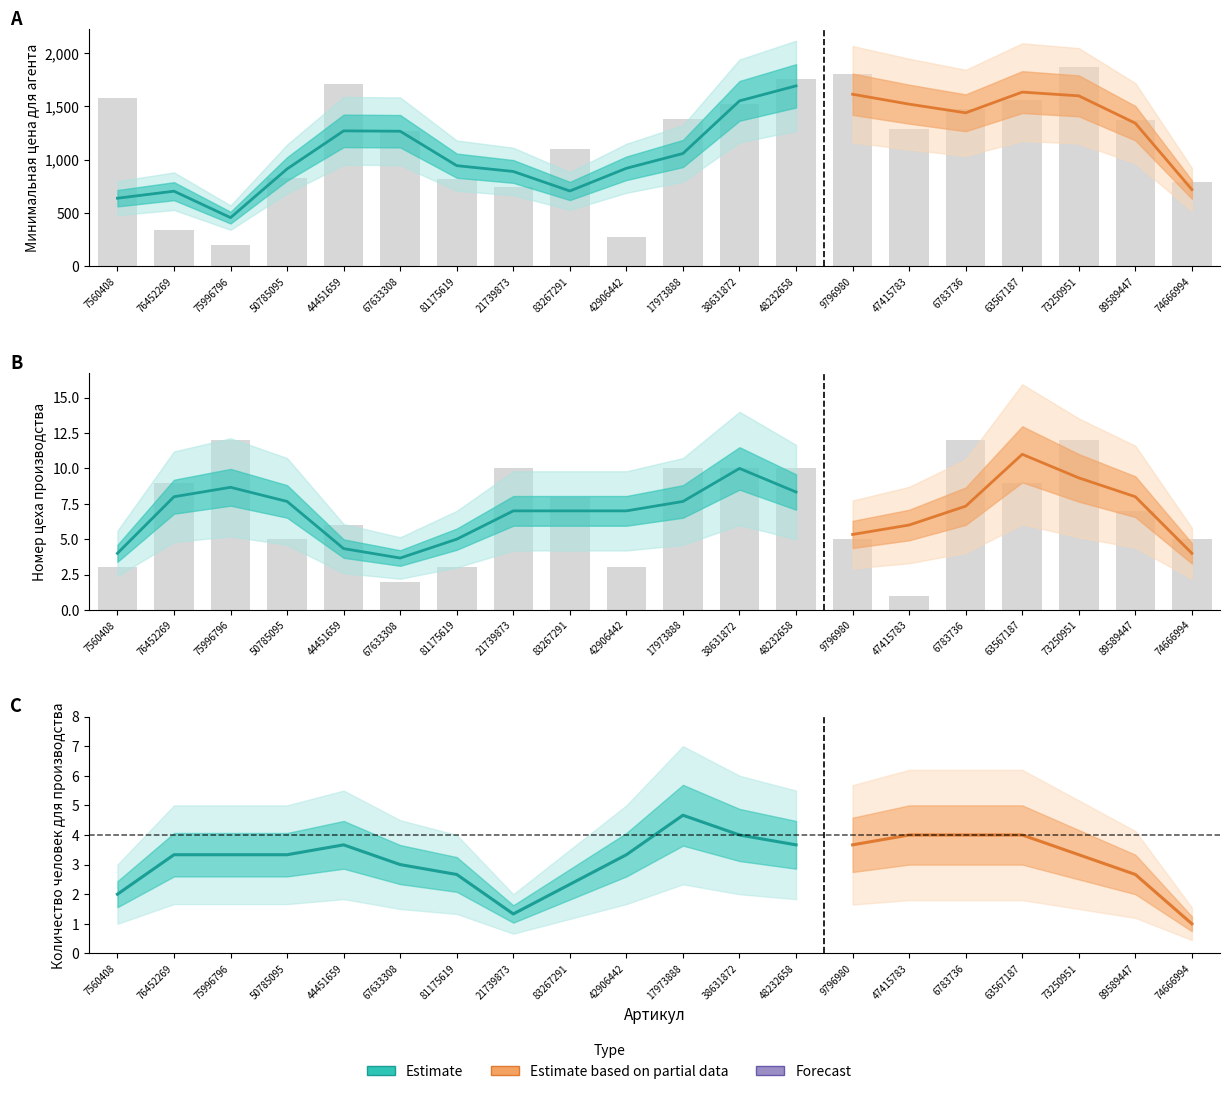

The value of Минимальная цена для агента at 75996796 is 77. True or false?

False